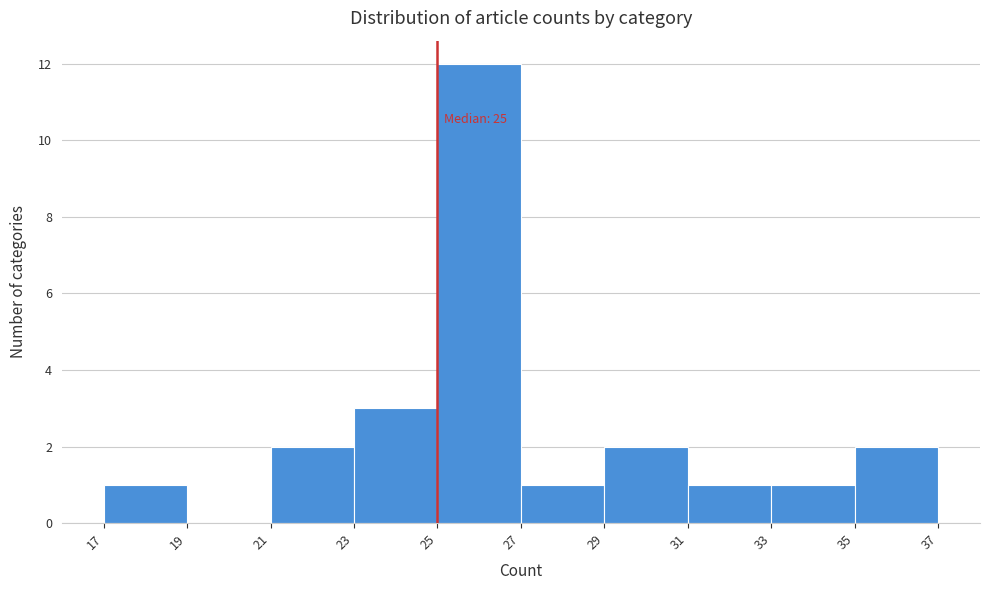

Which range on the x-axis has the tallest bar?

25 to 27